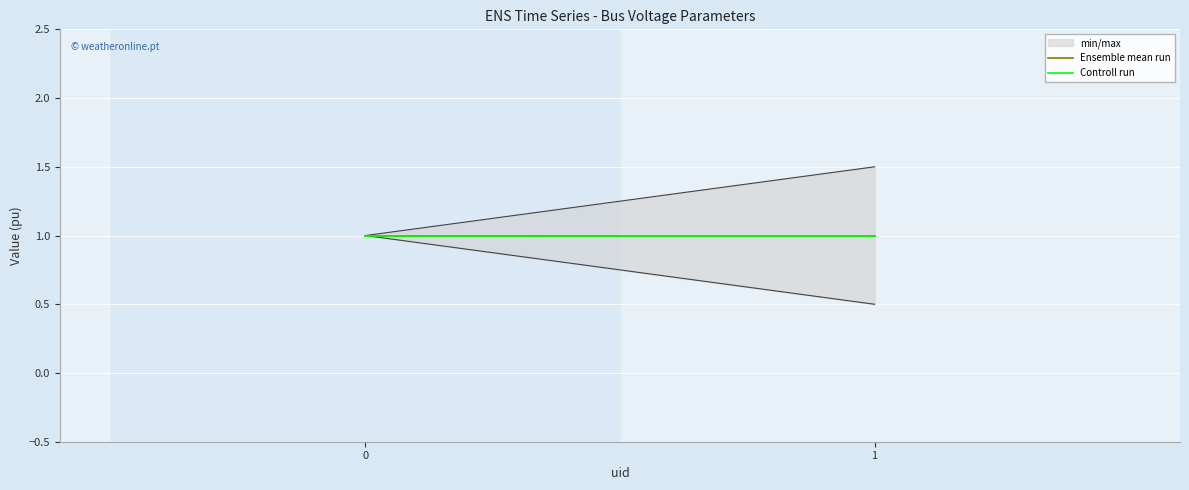

Reading left to right, extract all data points from this chart.

vmax: 0=1.0	1=1.5
vmin: 0=1.0	1=0.5
Ensemble mean run: 0=1.0	1=1.0
Controll run: 0=1.0	1=1.0